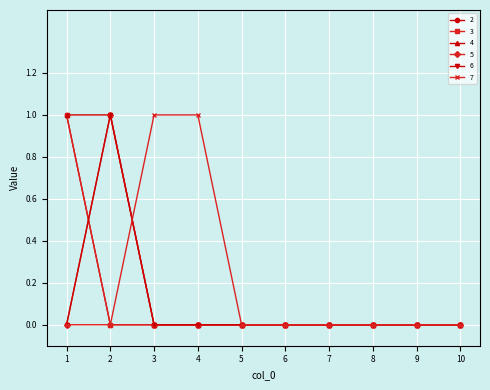

Which category has the highest value across all series?

1